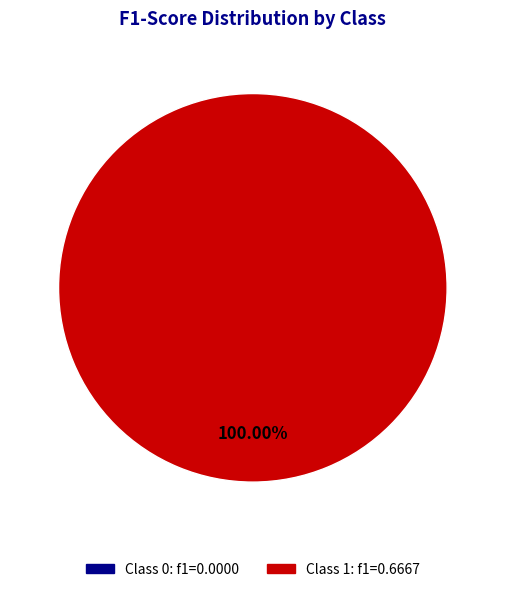

Is there a majority slice in this chart?

Yes